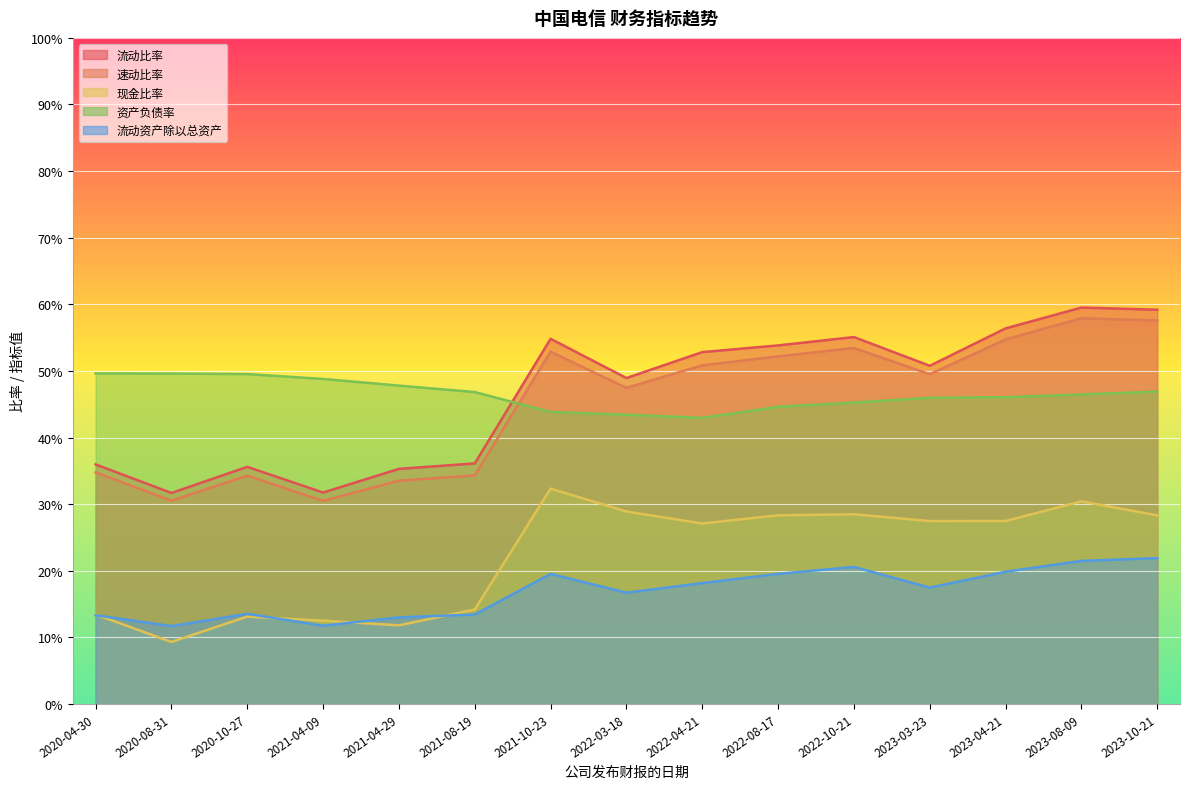

What is the label of the 11th point from the right?

2021-04-29